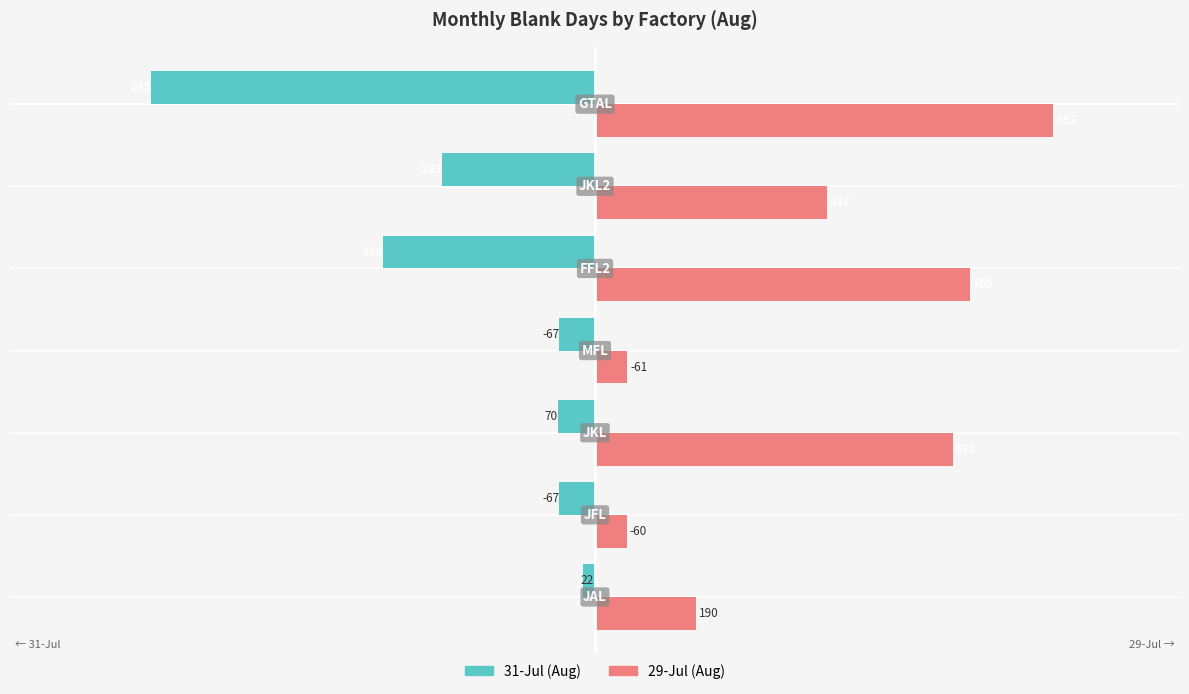

What is the difference between the second highest and second lowest values in the 31-Jul (Aug) series?

332